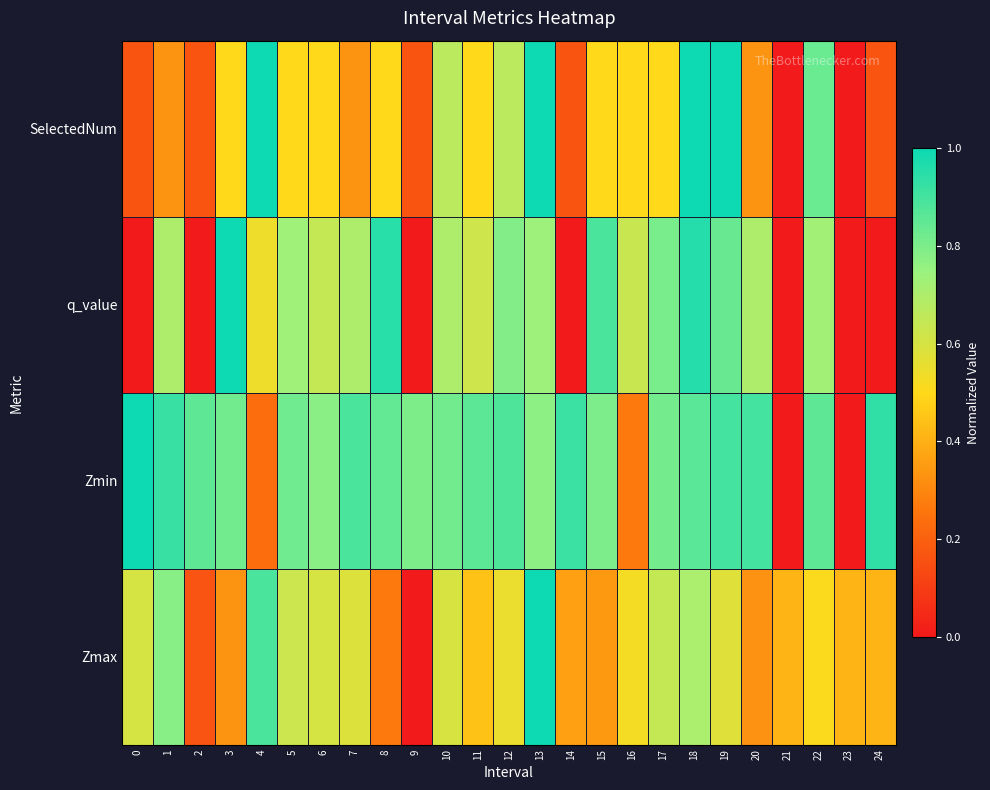

Which has a higher value, 22 or 13?

13